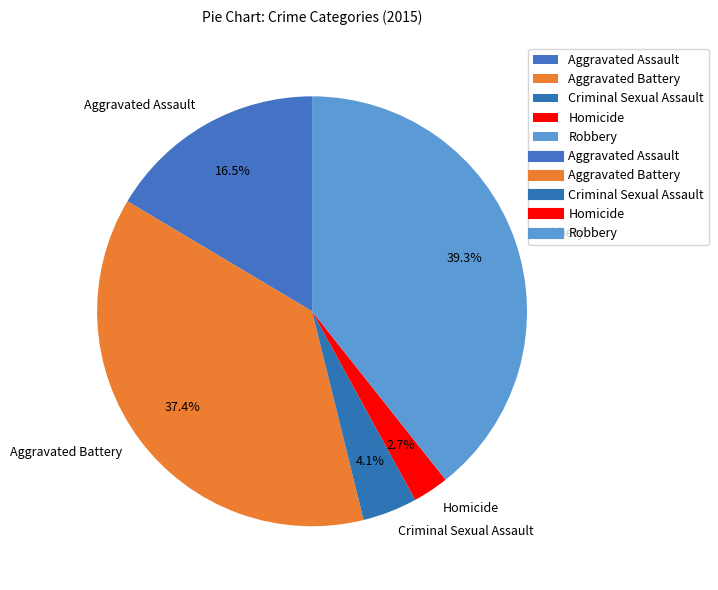

How much of the chart is everything except Robbery?

60.7%